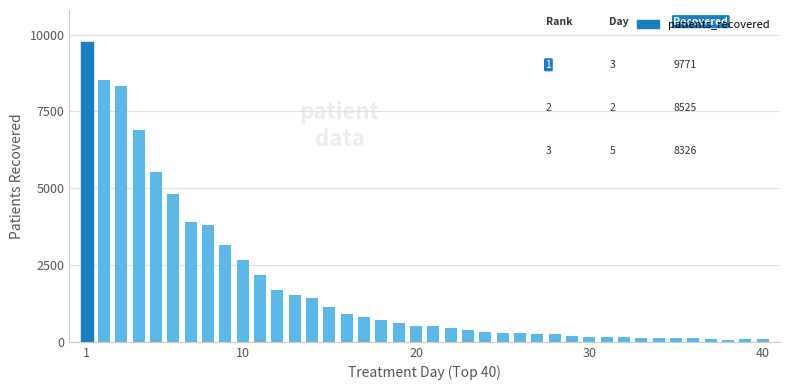

What is the maximum value shown in the chart?

9771